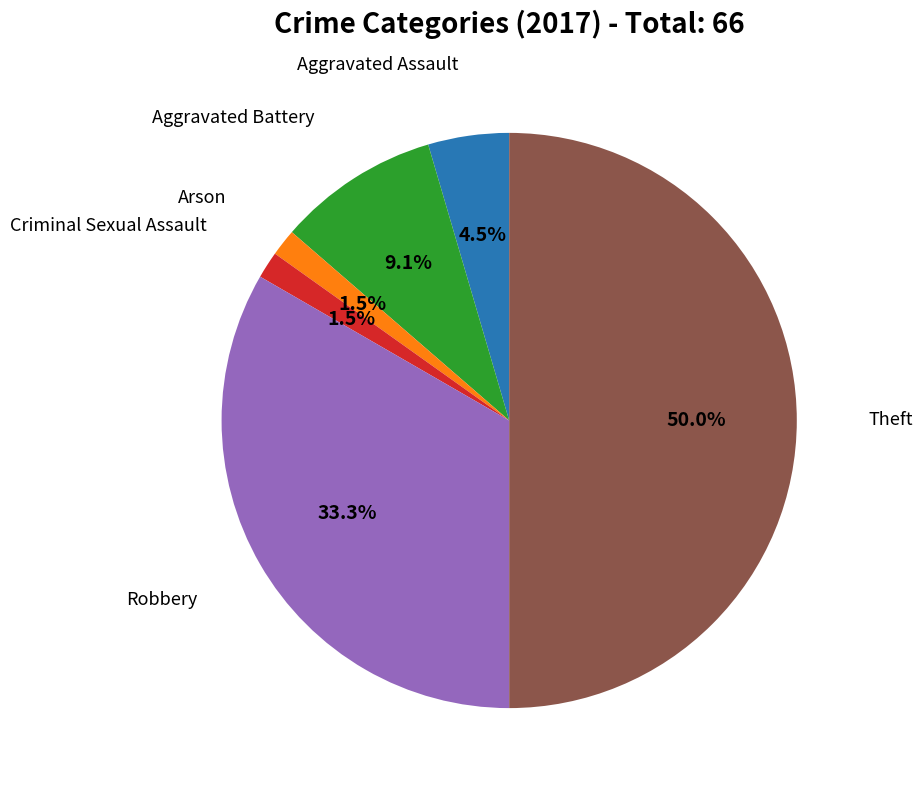

Does any single category account for the majority?

No